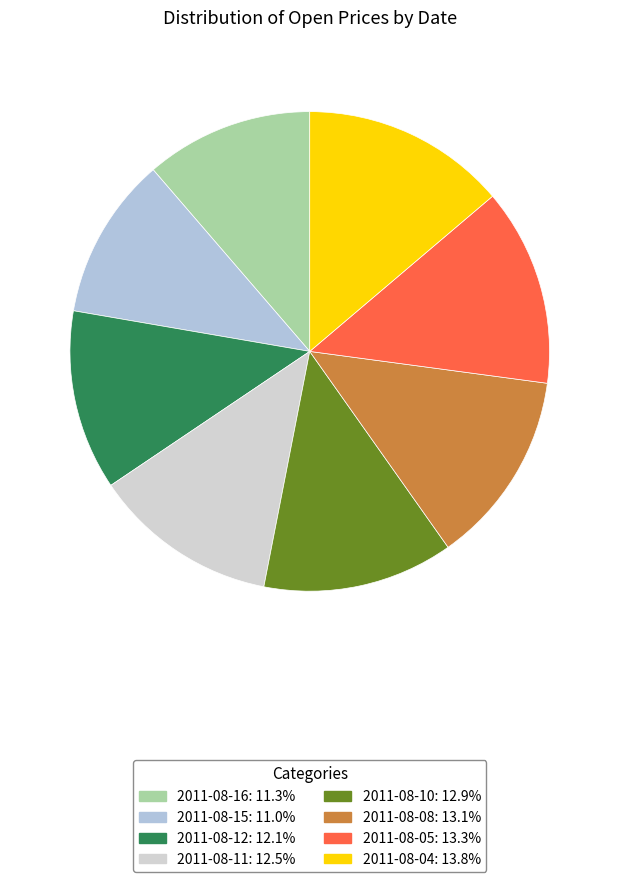

To the nearest percent, what is the average slice percentage?

12%